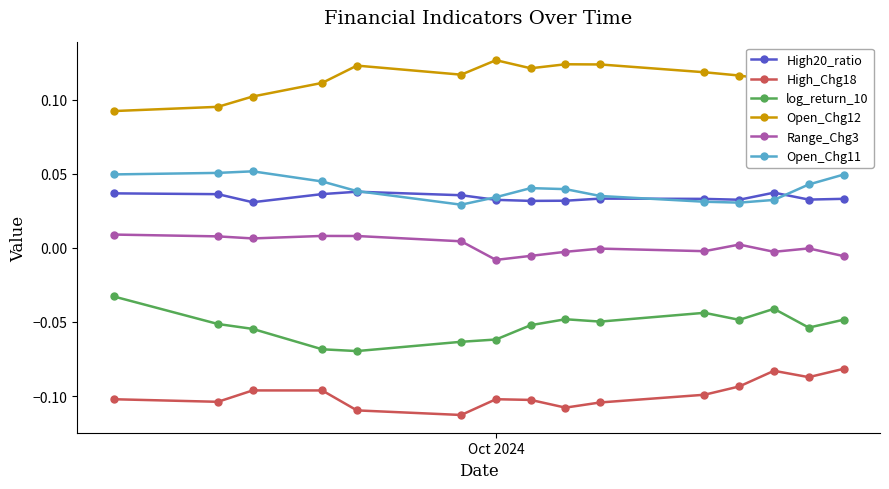

In High20_ratio, how many points are higher than both neighbors (excluding endpoints)?

3